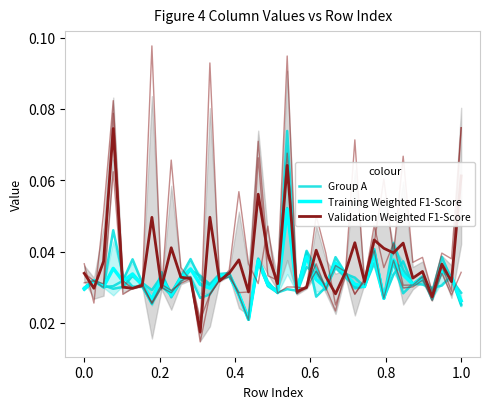

How many Group A values are between 0 and 1?

40